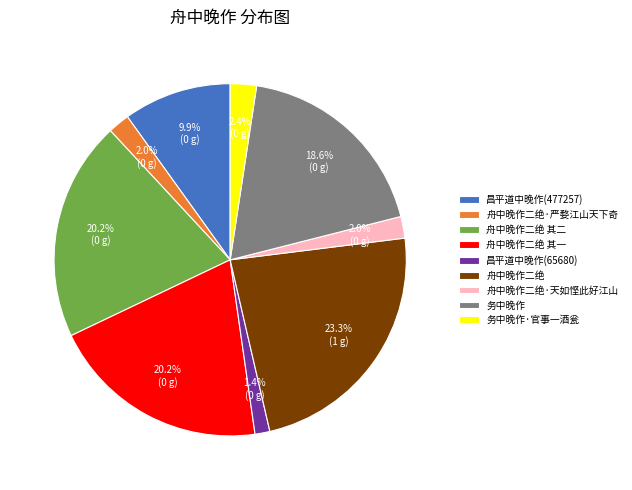

To the nearest percent, what percentage of the pie is 舟中晚作二绝 其二?

20%